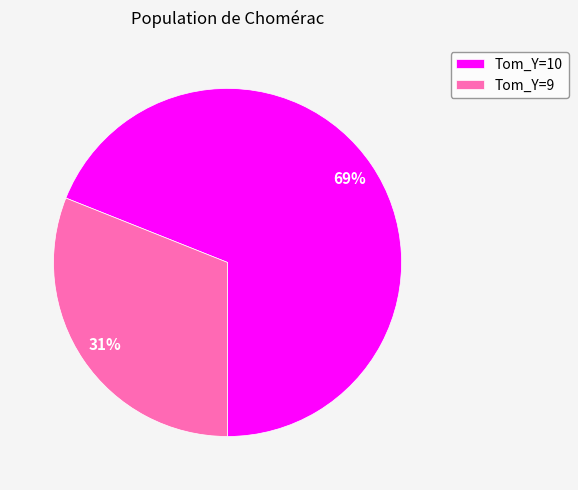

What percentage is the Tom_Y=9 slice, to the nearest percent?

31%